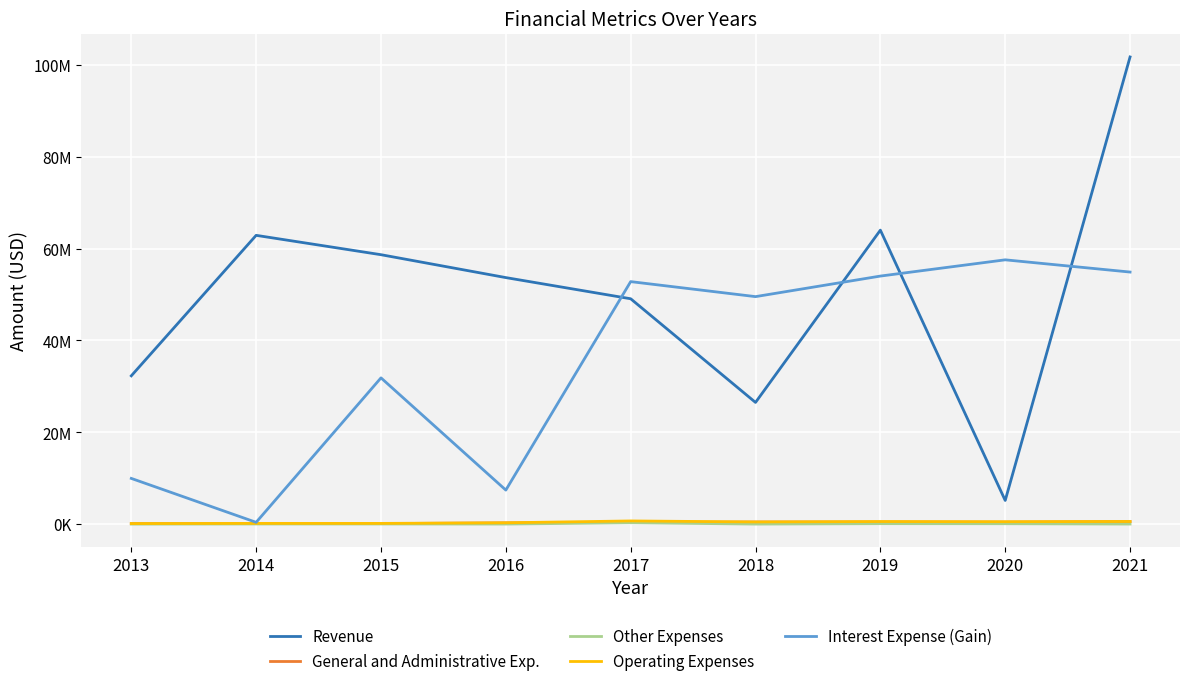

Rank the series by their maximum value, from lowest to highest.

Other Expenses, General and Administrative Exp., Operating Expenses, Interest Expense (Gain), Revenue